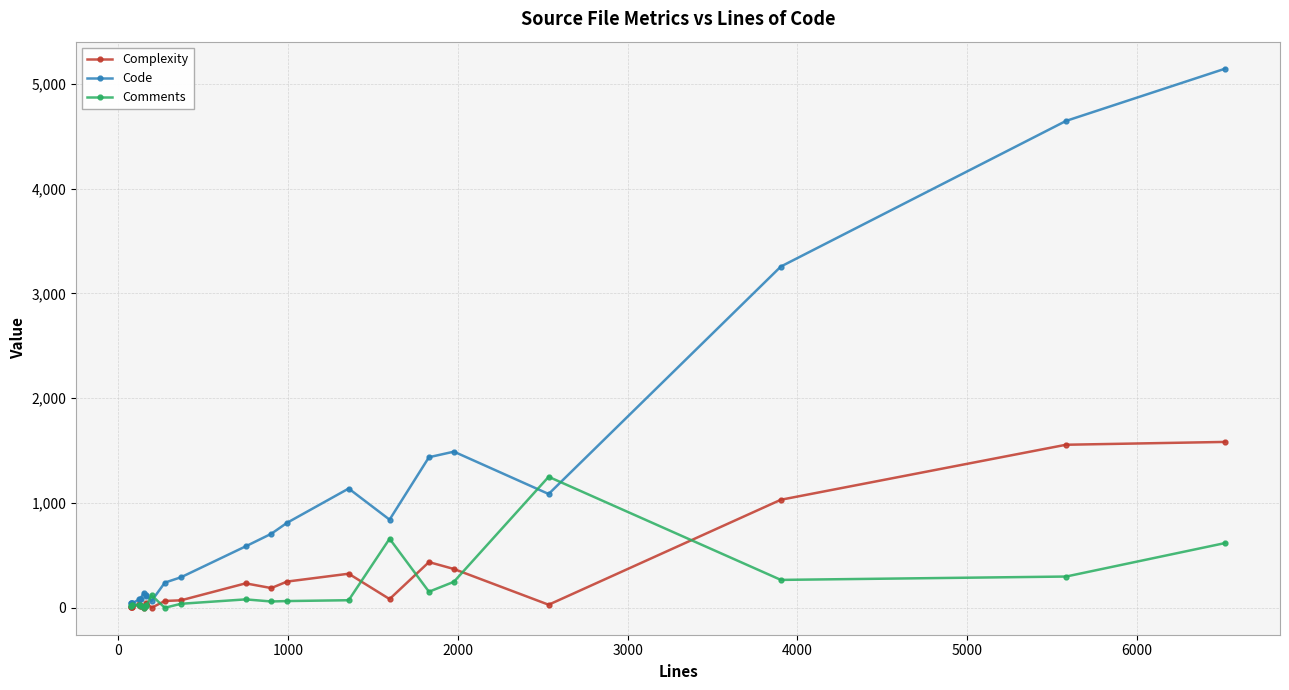

List the series in order of their peak value, lowest first.

Comments, Complexity, Code